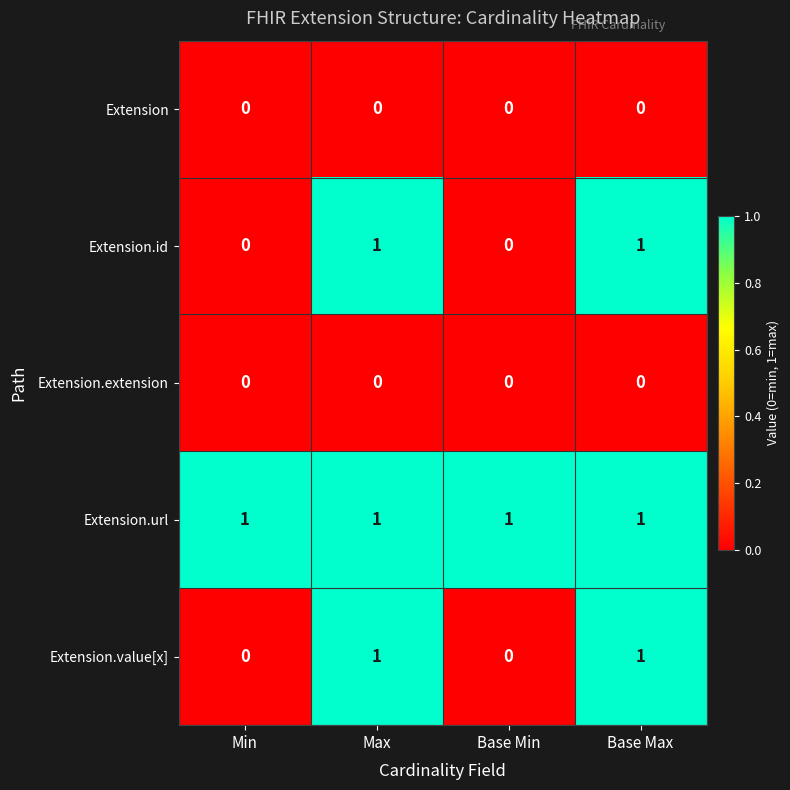

Is it true that Extension.id equals 0 at Base Max?

False